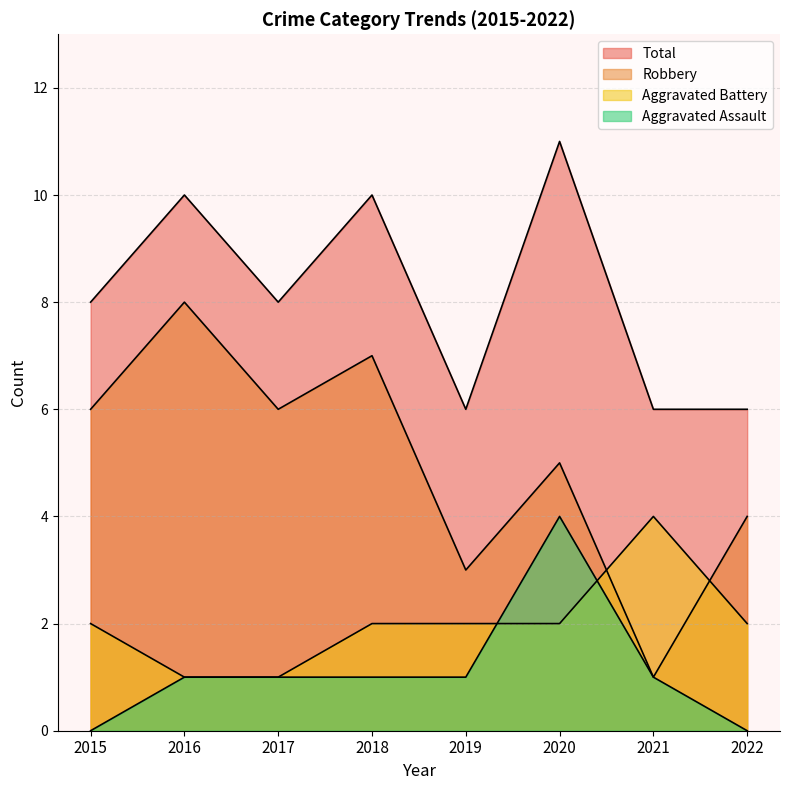

What is the maximum value shown in the chart?

11